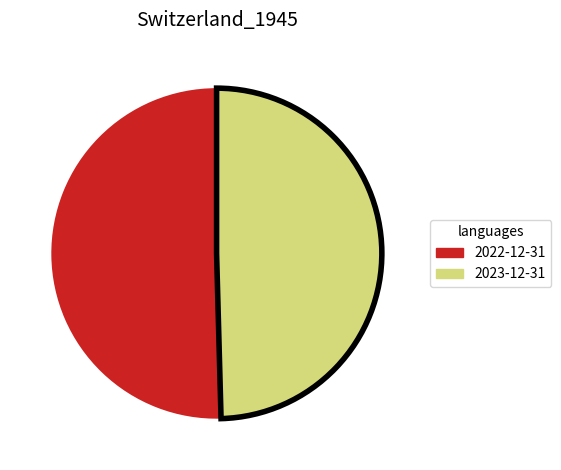

Is there a majority slice in this chart?

Yes